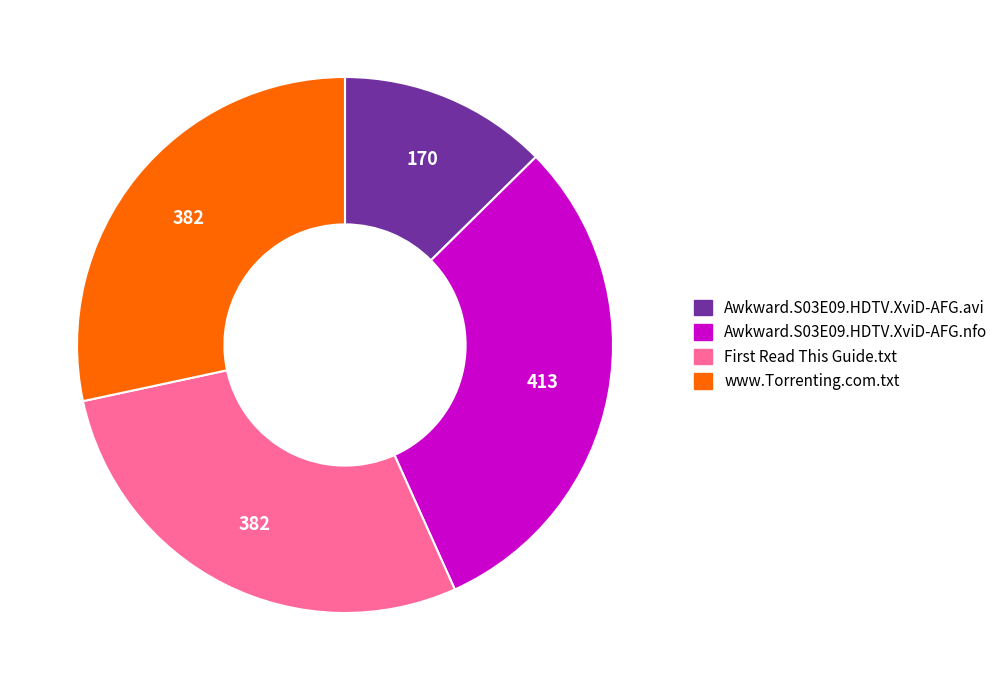

Which category has the smallest portion of the pie?

Awkward.S03E09.HDTV.XviD-AFG.avi